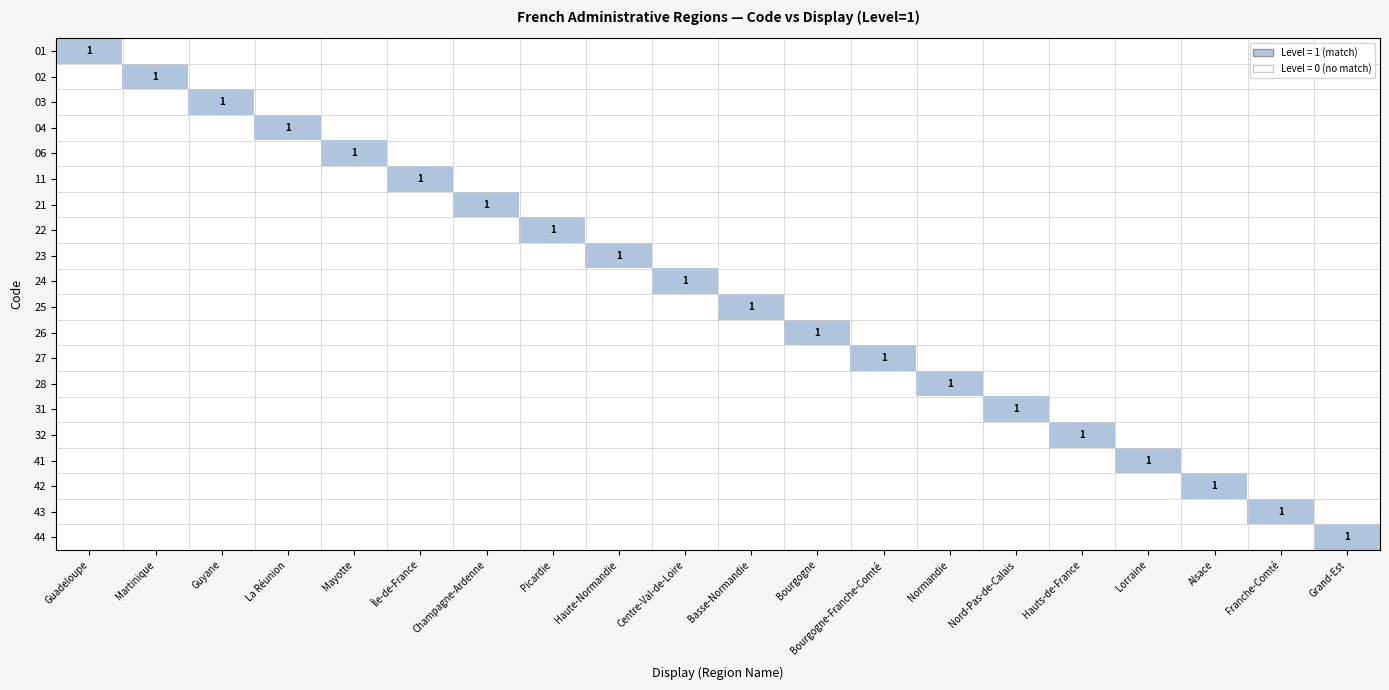

What is the difference between the highest and lowest values at Haute-Normandie?

1